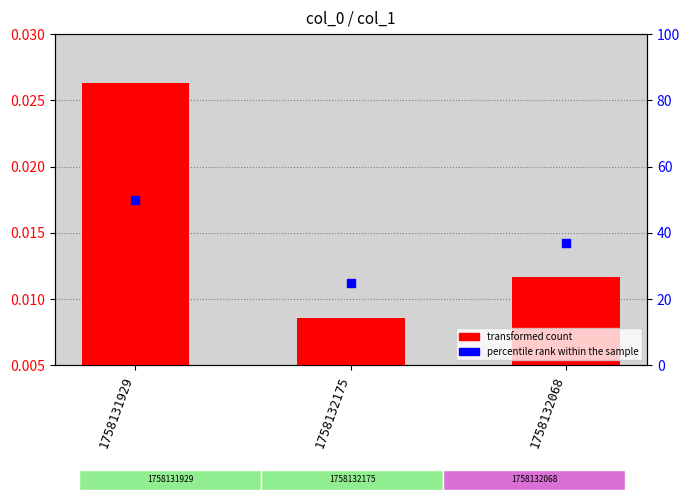

At which category is the sum across all series the highest?

1758131929